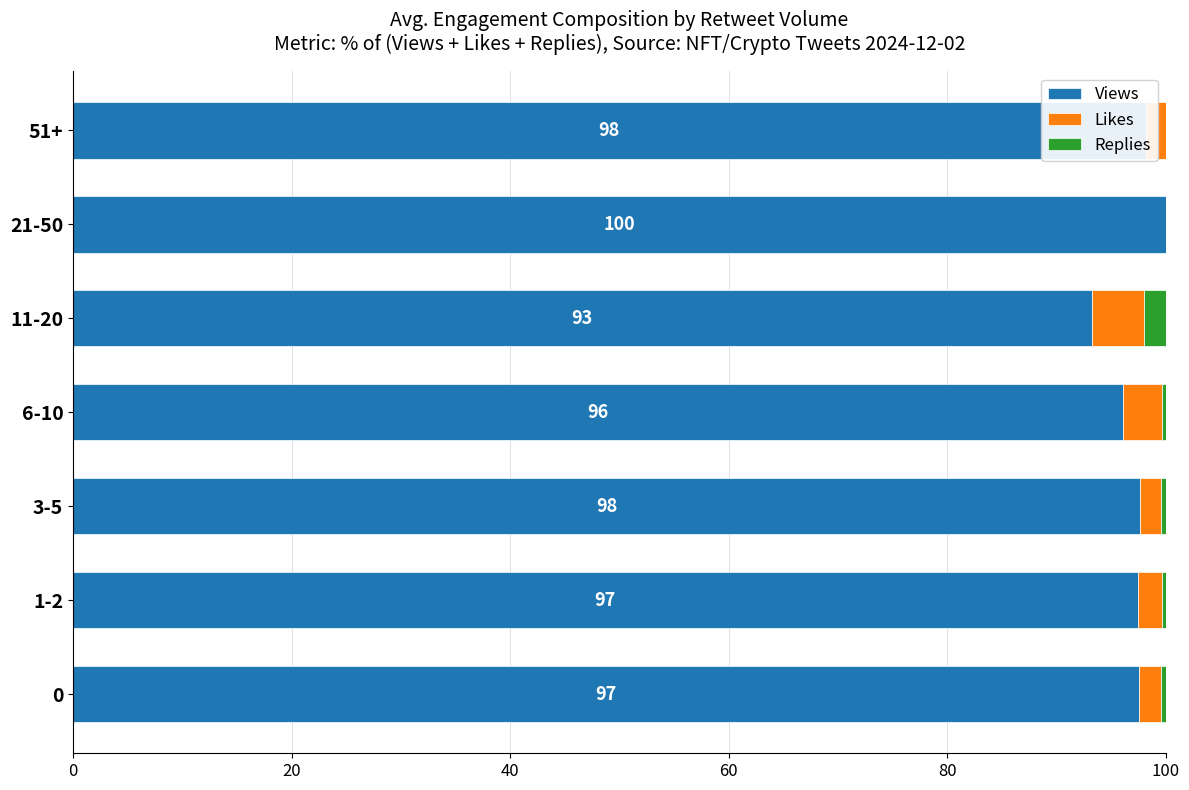

What is the average value of the Views series?

97.1